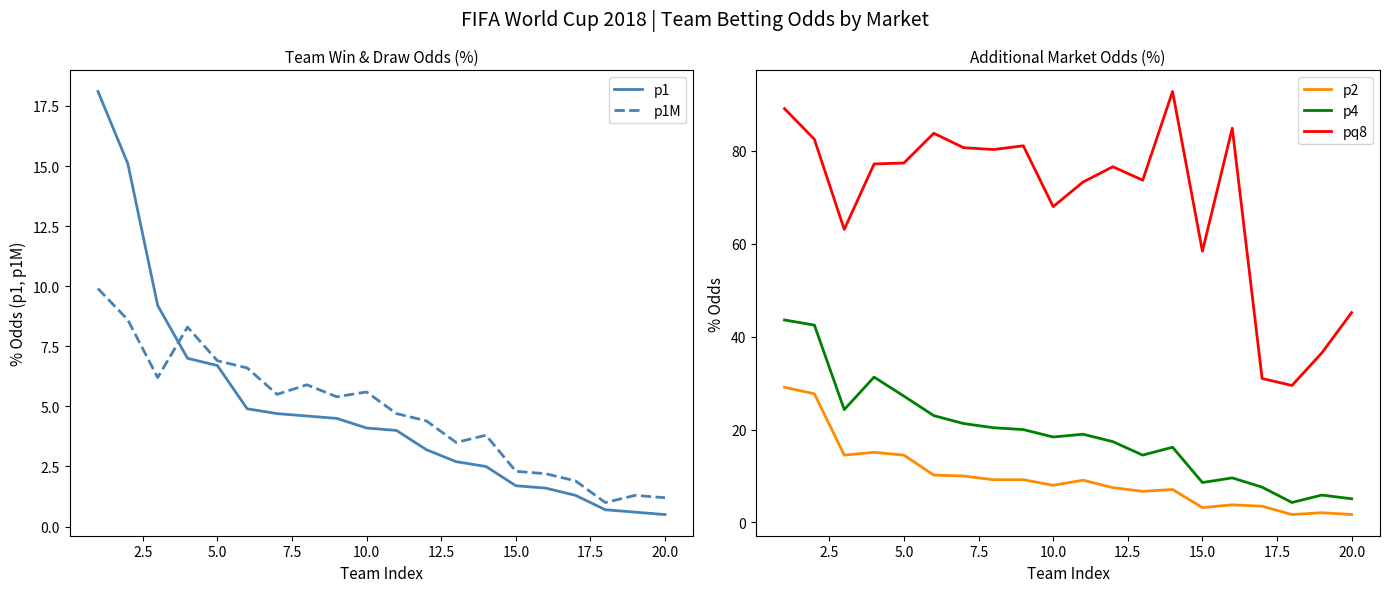

True or false: p4 and p2 cross at least once.

False